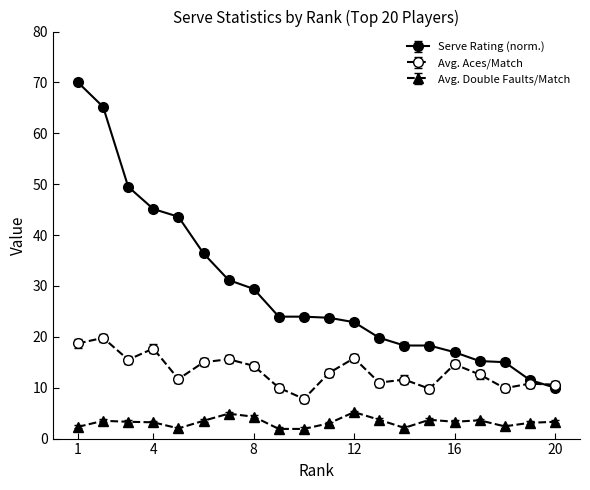

Rank the series by their maximum value, from highest to lowest.

Serve Rating (norm.), Avg. Aces/Match, Avg. Double Faults/Match